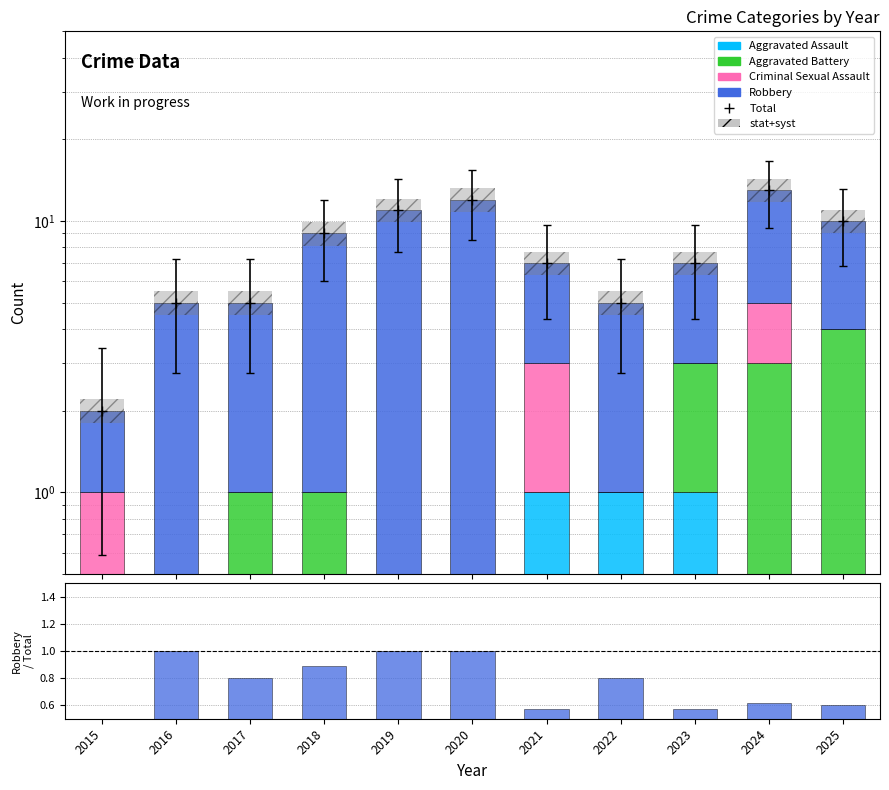

What is the value of the Robbery bar at the 2nd from the left?

5.0